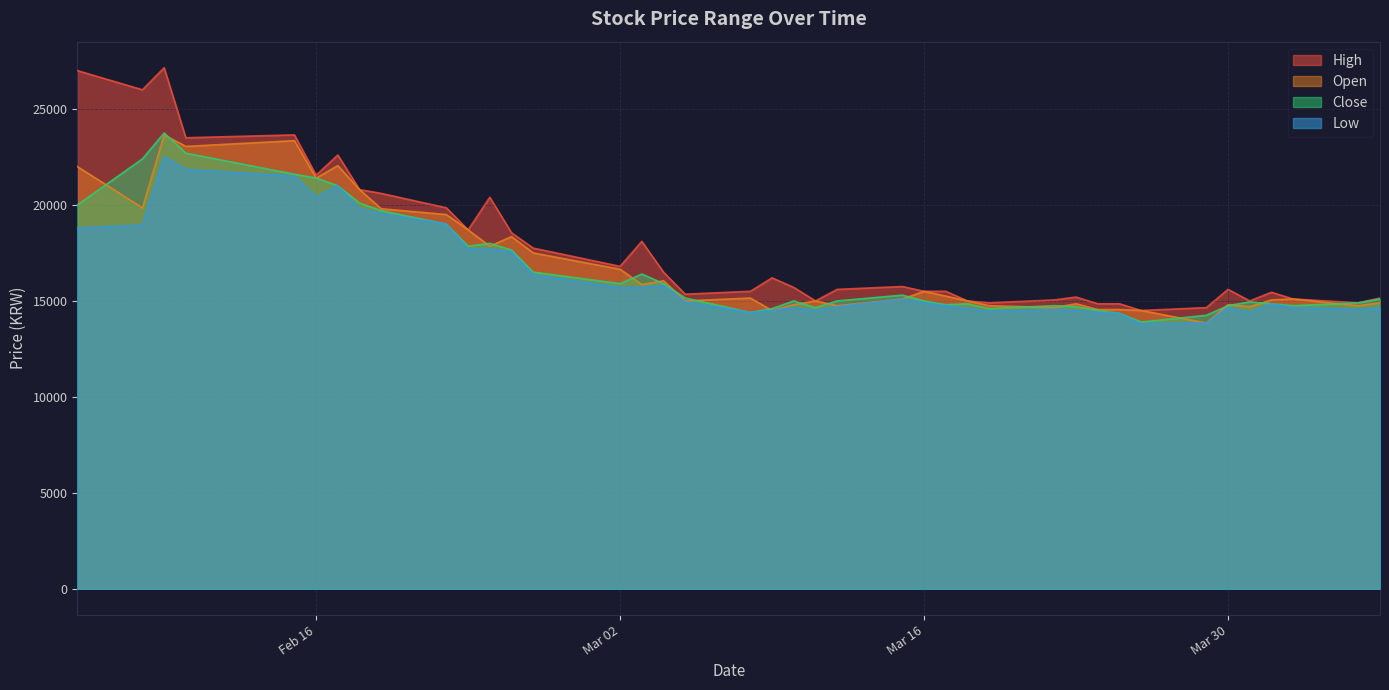

How many series are shown in this chart?

4